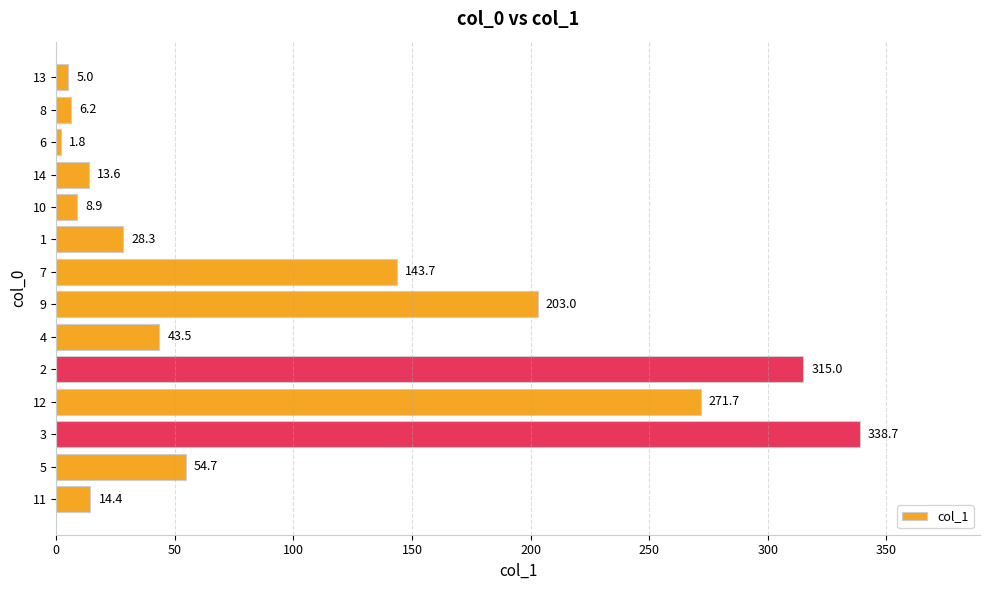

What is the value of the 8th bar from the top?

203.0